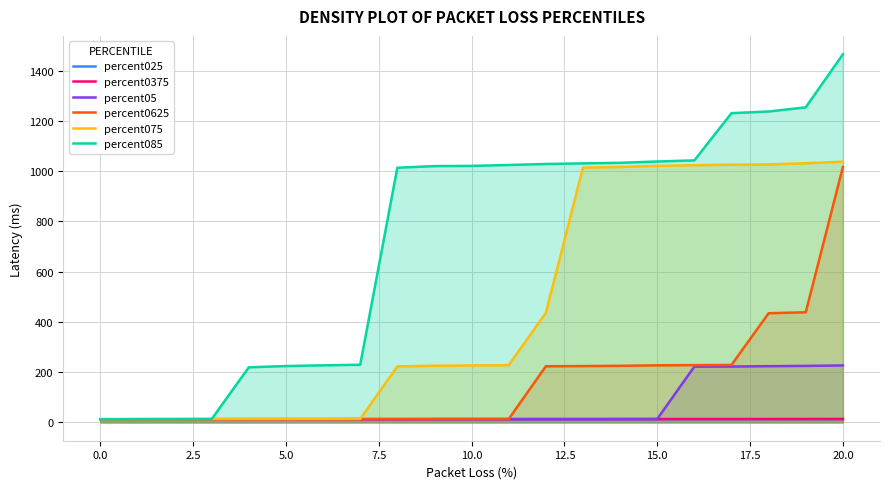

What is the maximum value for percent075?

1037.7